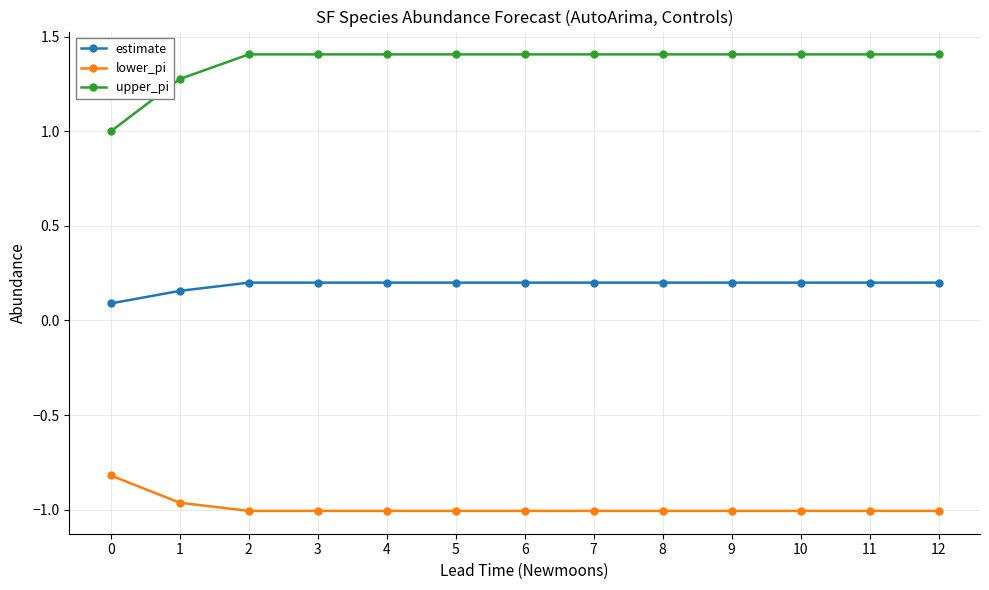

True or false: upper_pi and estimate cross at least once.

False